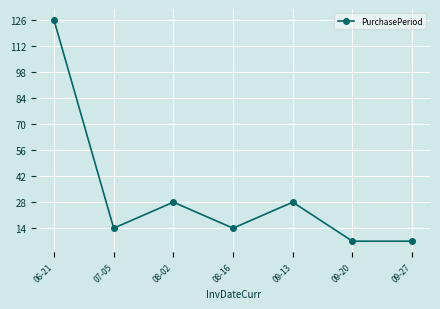

What is the change in value from 06-21 to 08-02?

-98